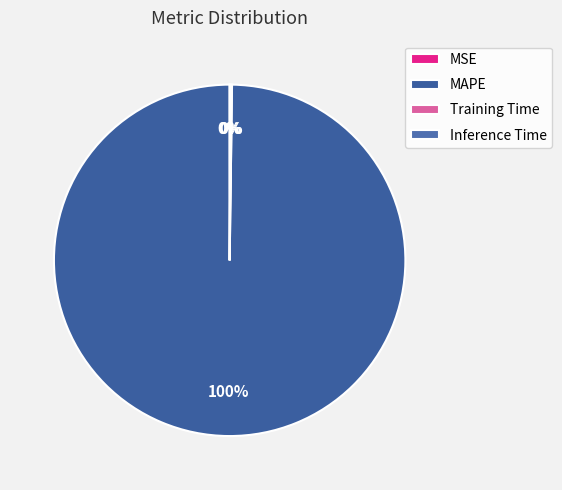

Which slice is the smallest?

MSE